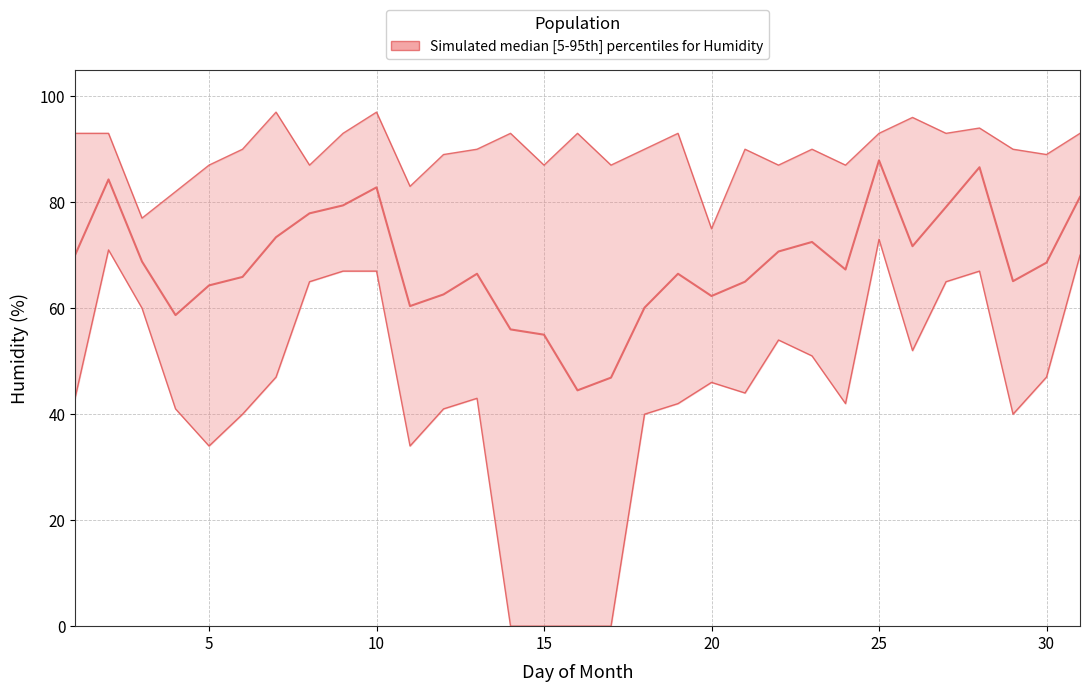

How many positive values does the Humidity Min series have?

27